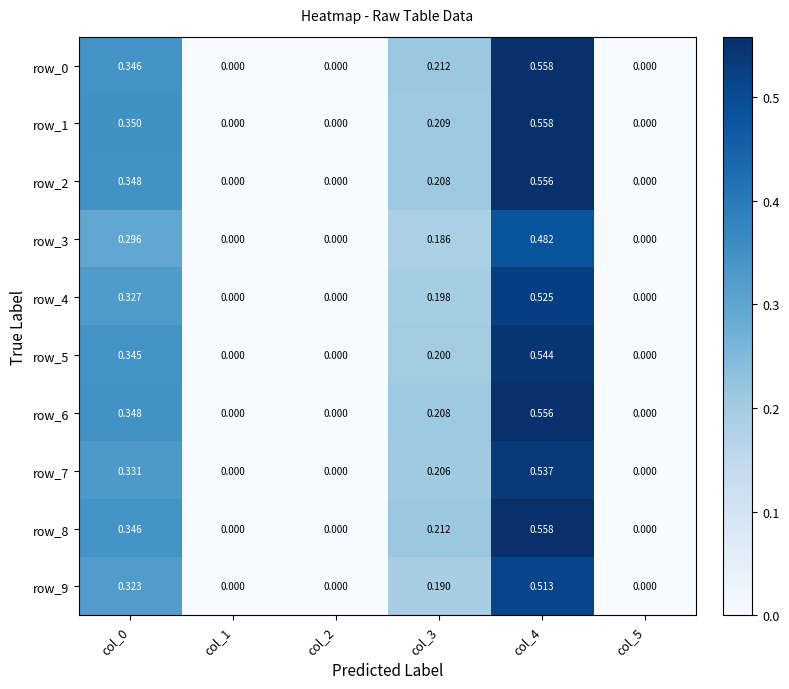

Is it true that row_1 equals 0.4 at col_2?

False